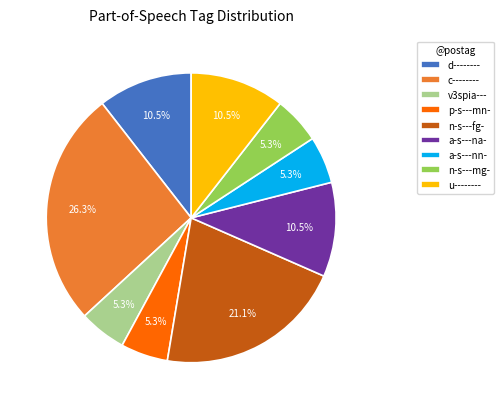

What is the largest slice in the pie chart?

c--------